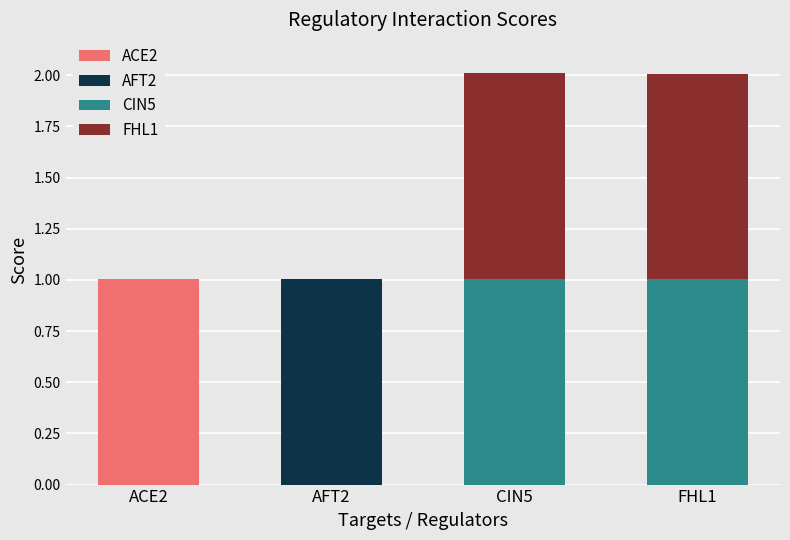

What is the total value across all series at ACE2?

1.0